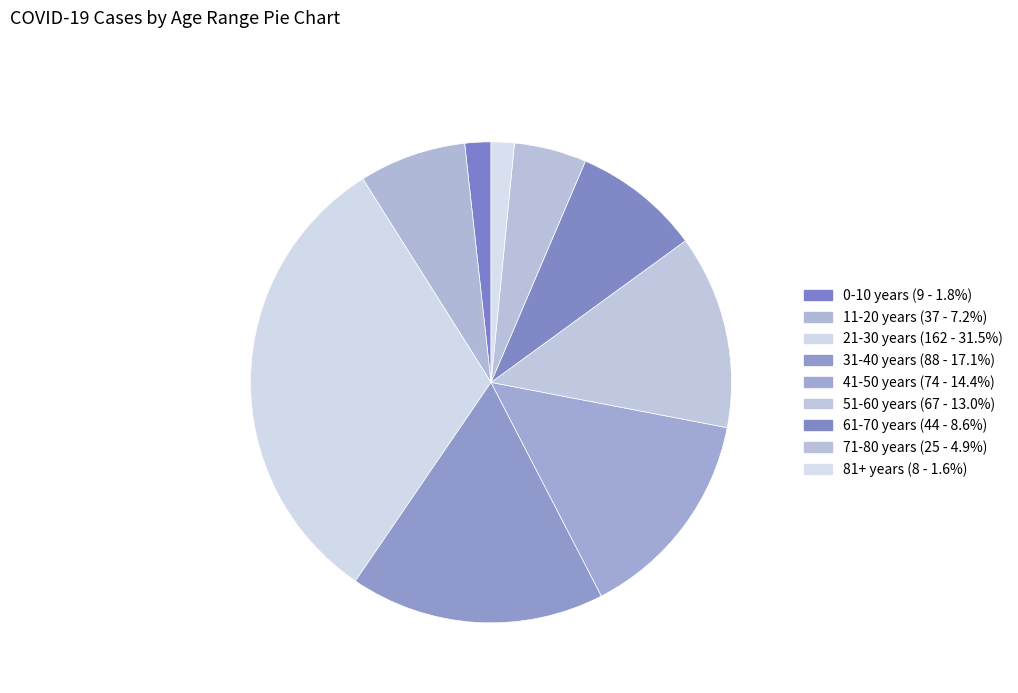

To the nearest percent, what is the combined percentage of 81+ years and 41-50 years?

16%